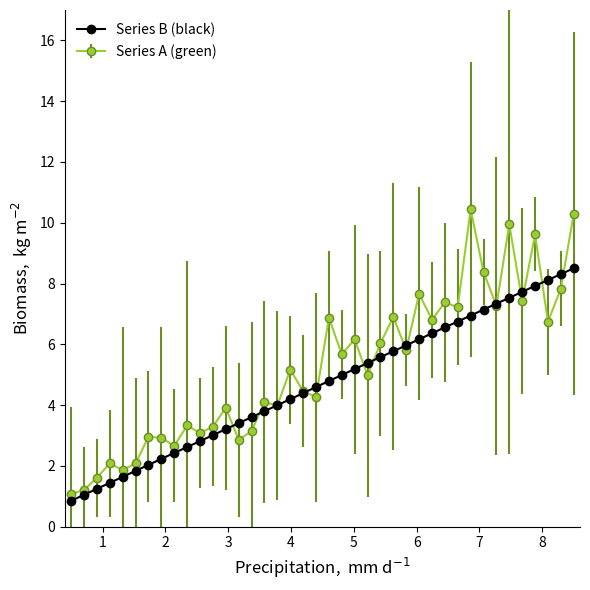

True or false: Series A (green) has more than 0 interior local peaks.

True